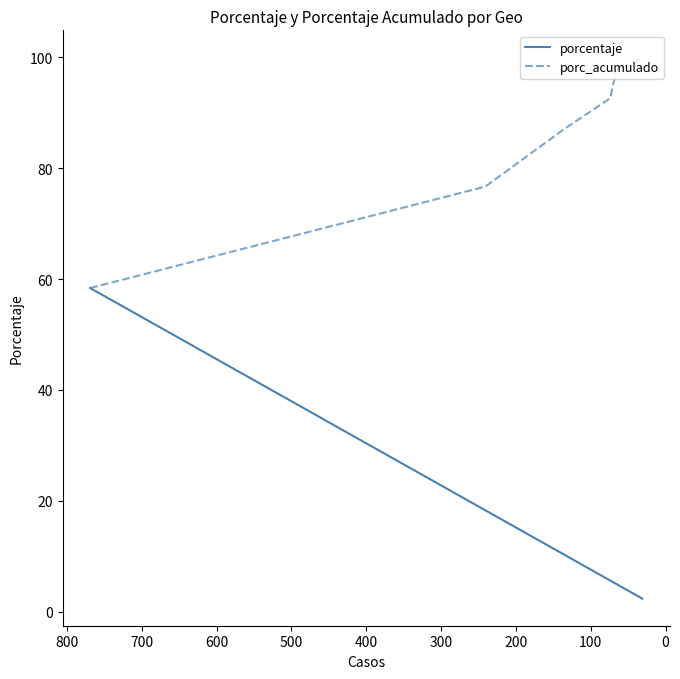

True or false: porc_acumulado has a value of 117.2 at 0.

False